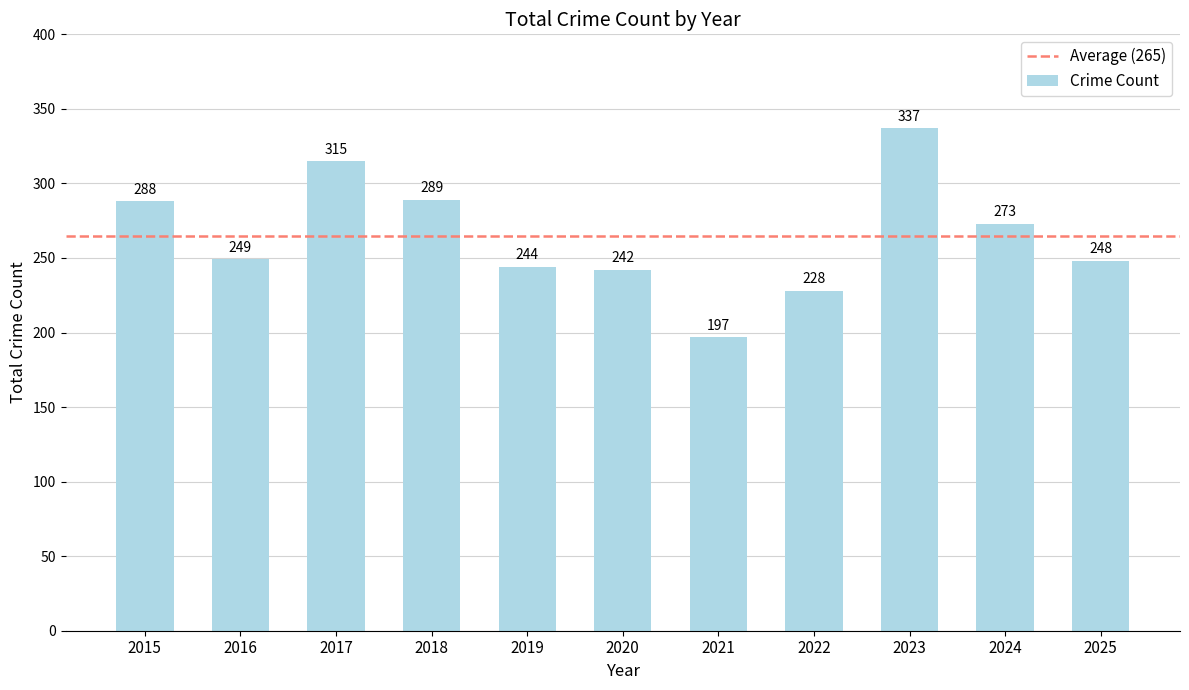

Where is the data nearest to the value 267?

2024